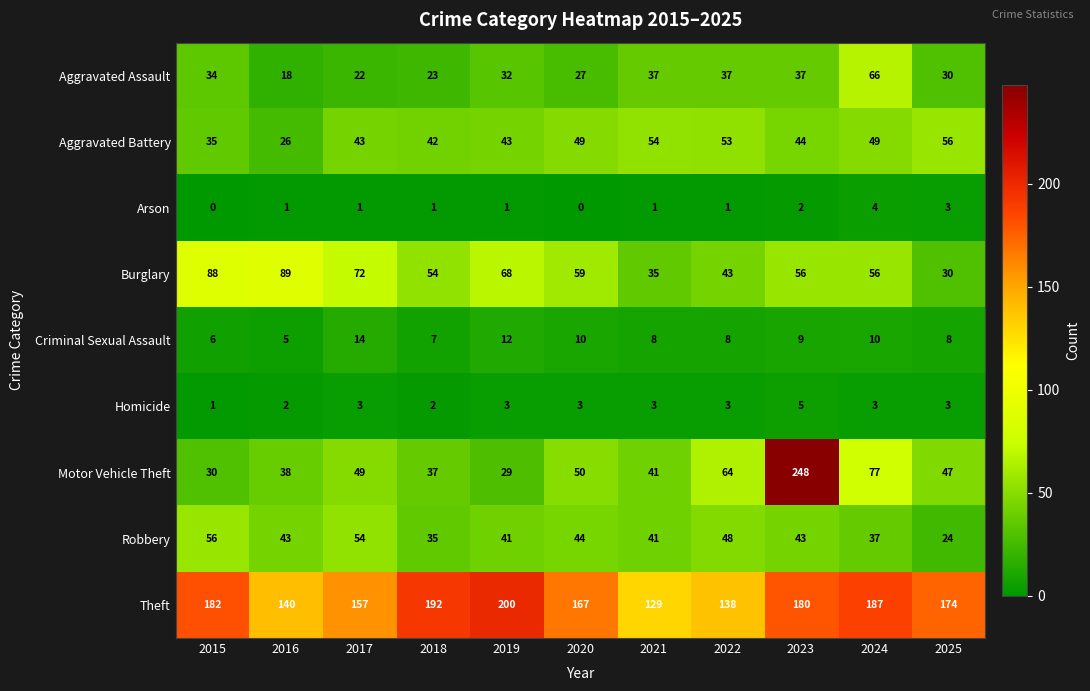

What is the maximum value shown in the chart?

248